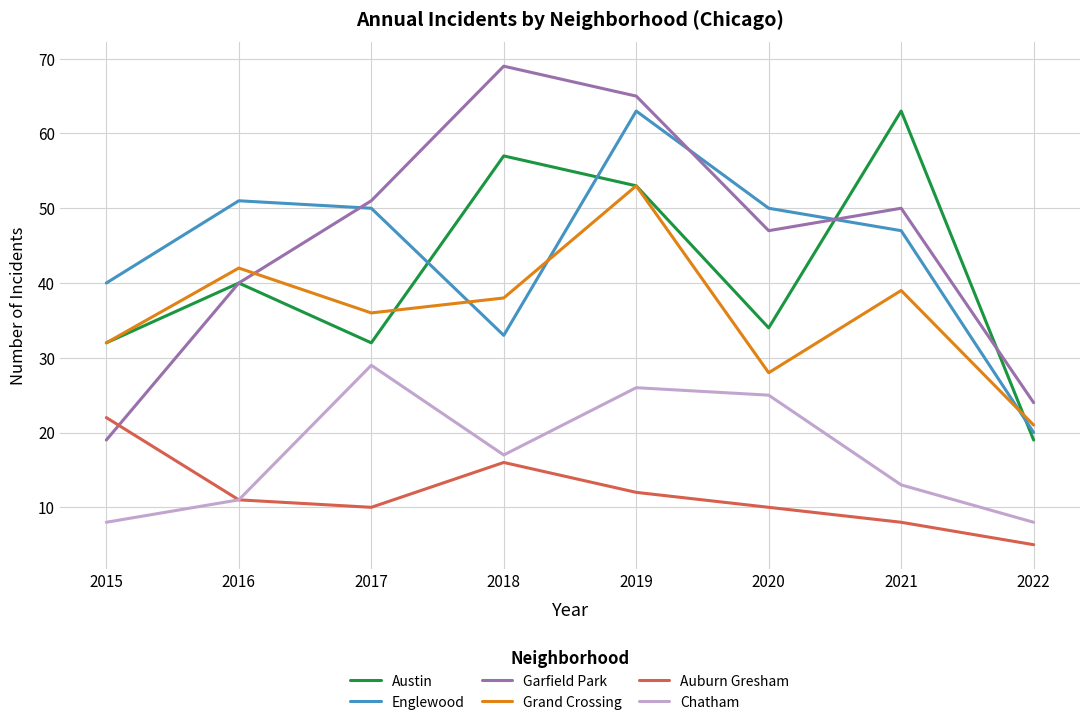

The value of Grand Crossing at 2016 is 42. True or false?

True